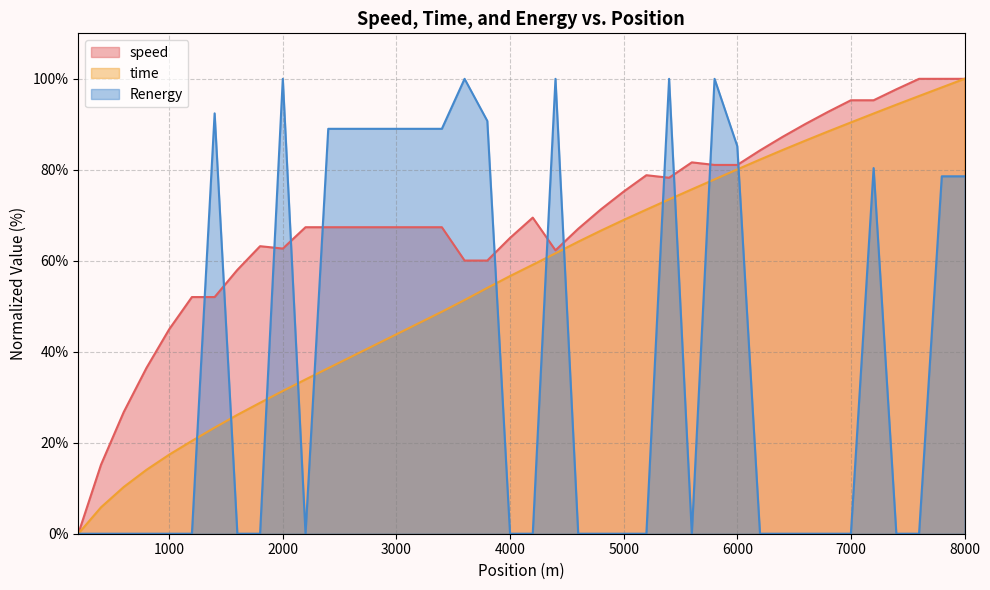

What is the maximum value shown in the chart?

100.0